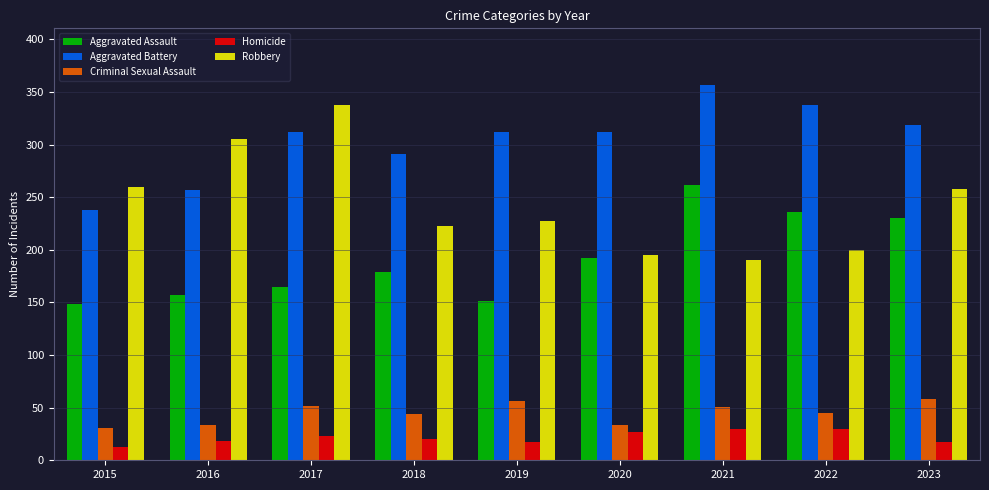

Which series has the largest total across all categories?

Aggravated Battery